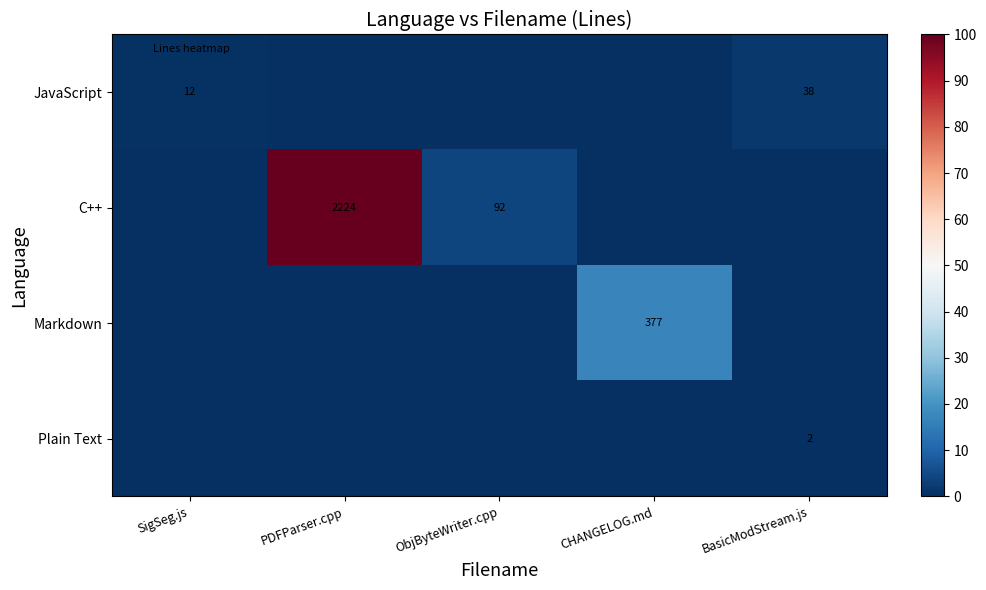

The C++ series shows 92 at ObjByteWriter.cpp. True or false?

True